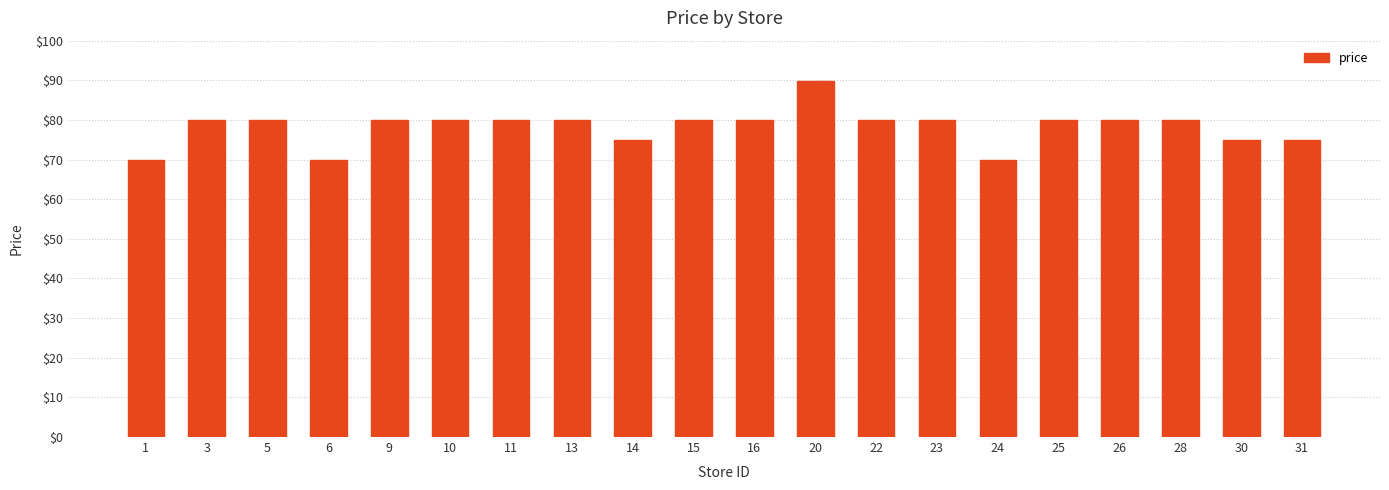

True or false: the data shows 79.9 at 3.

True